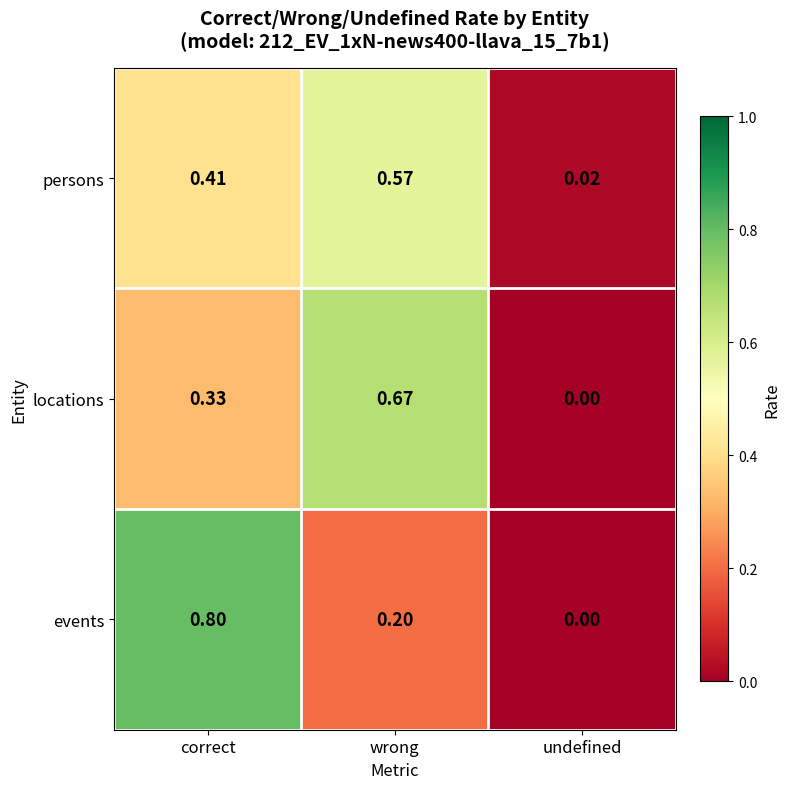

Where is events nearest to the value 0?

undefined